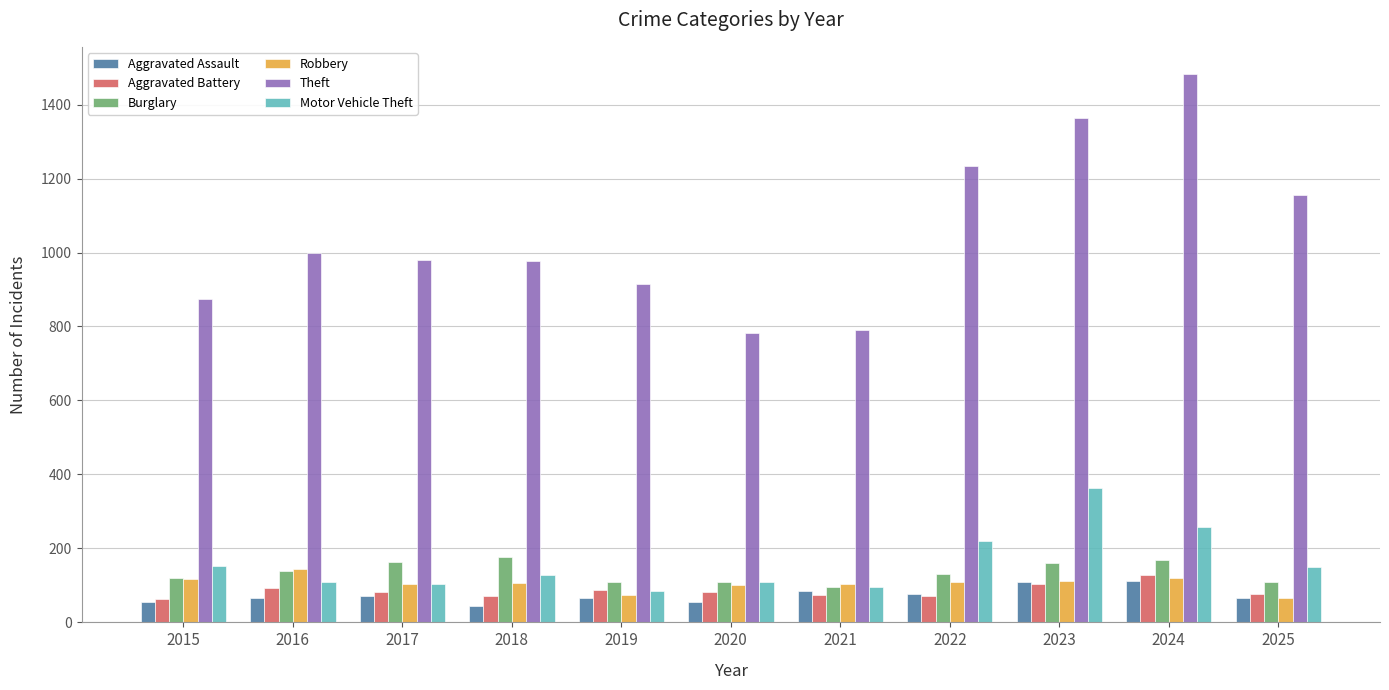

What is the average value of the Aggravated Battery series?

85